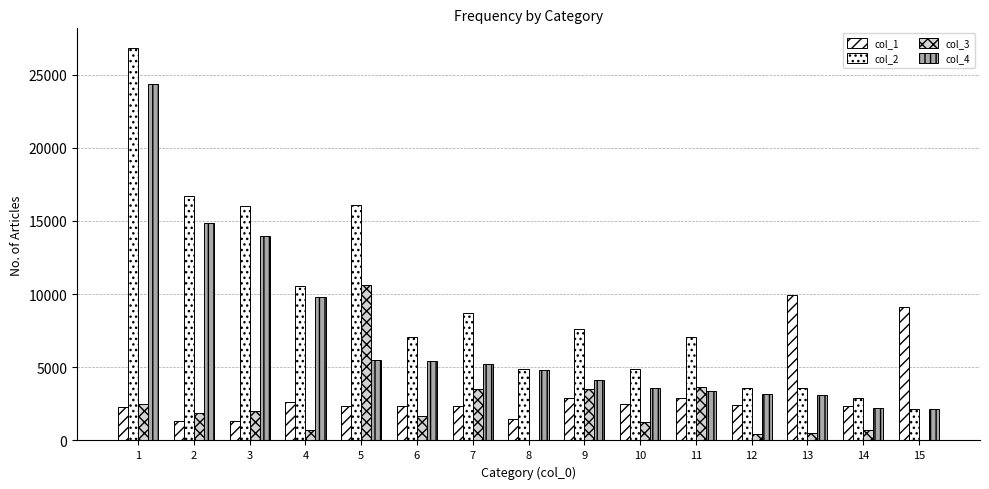

What is the total value across all series at 5?

34535